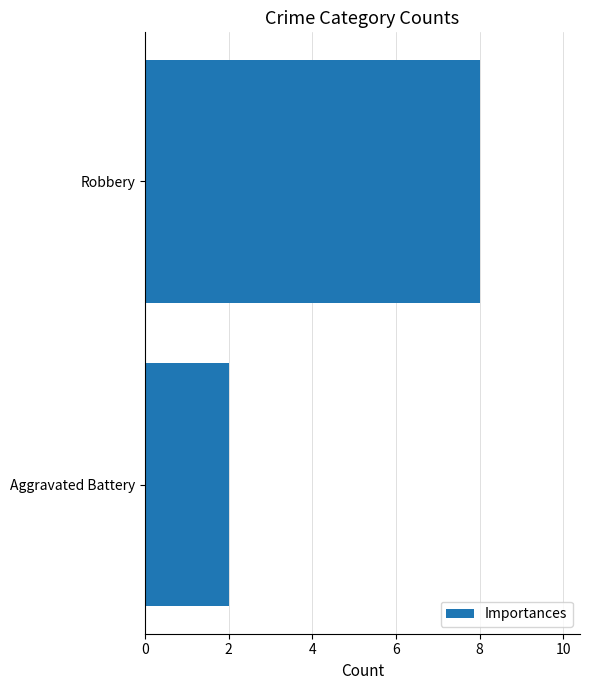

Are the bars grouped side by side (vs. stacked)?

No